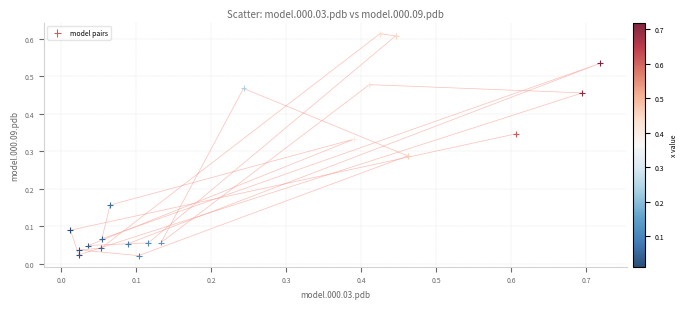

What is the range of X values (max minus min)?

0.7